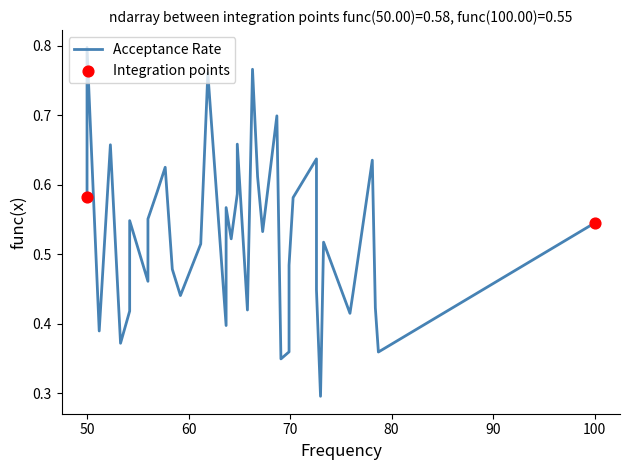

What is the change in value from 24 to 33?

-0.3